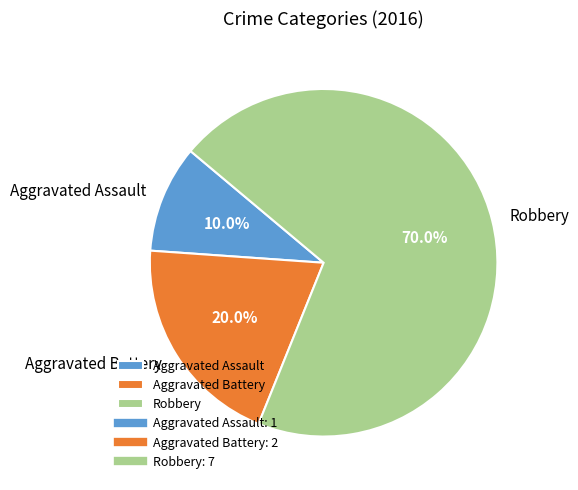

Approximately how many times larger is the value at Aggravated Assault compared to Aggravated Battery?

0.5